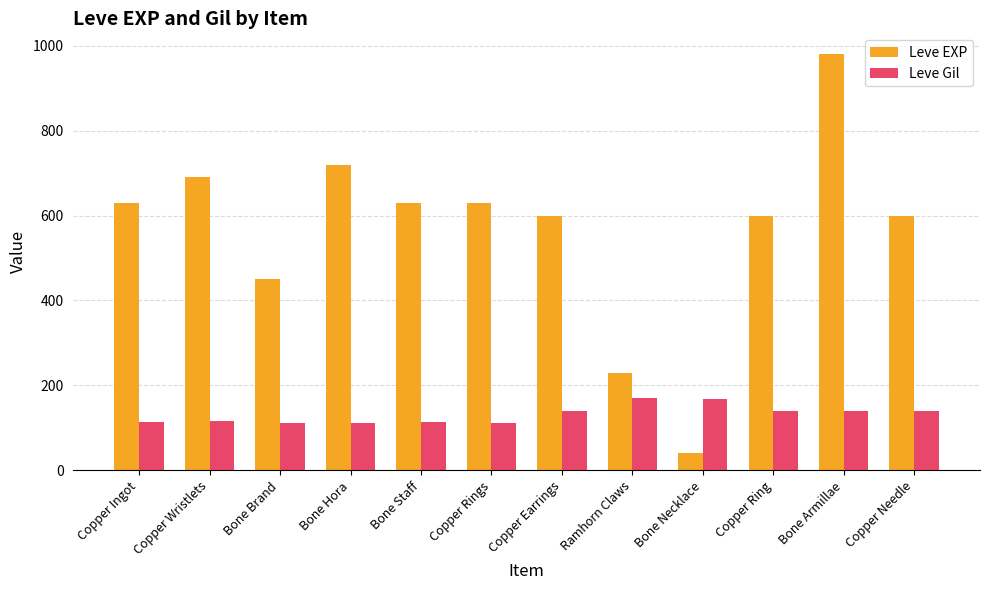

What value does the Leve Gil series have at Bone Necklace?

169